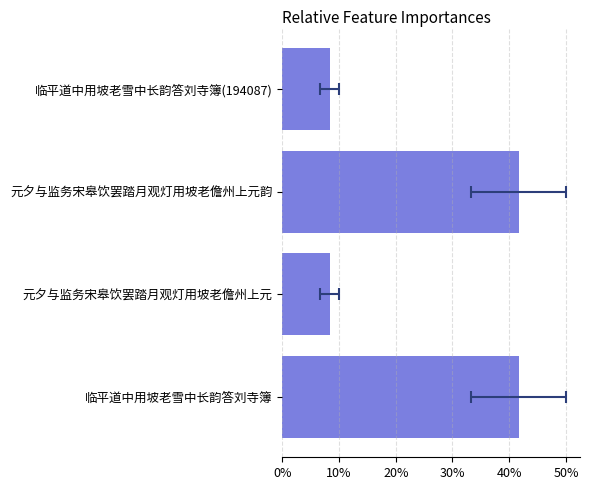

What is the value of the 1st bar from the left?

0.4